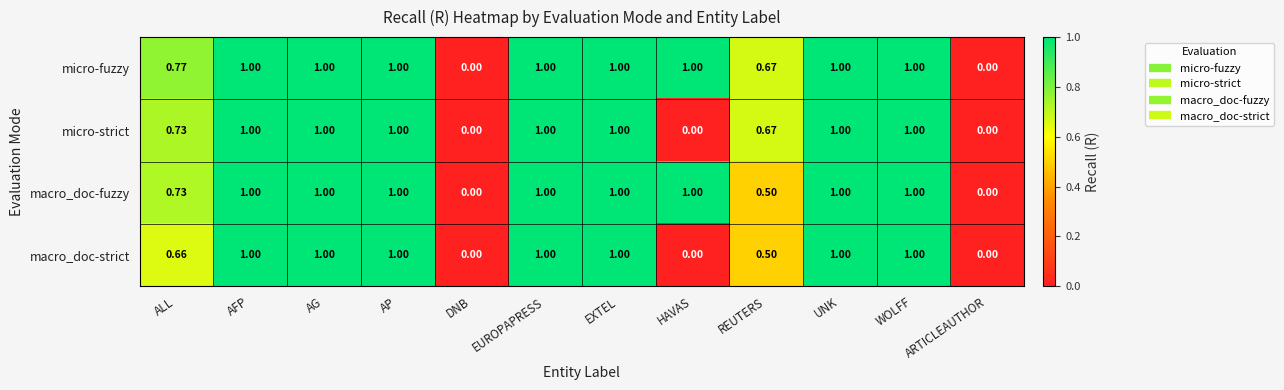

List the series in order of their overall mean, highest first.

micro-fuzzy, macro_doc-fuzzy, micro-strict, macro_doc-strict